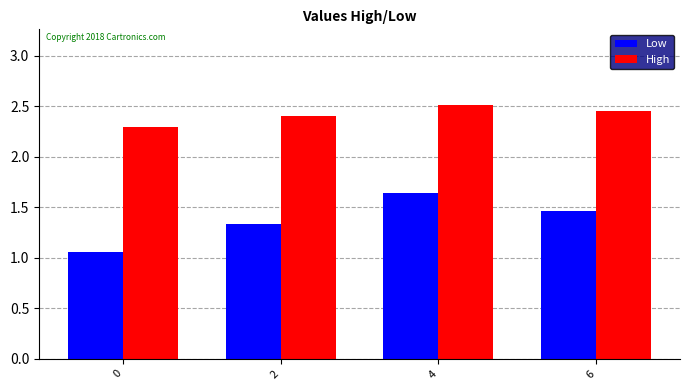

What is the sum of all Low values?

5.5